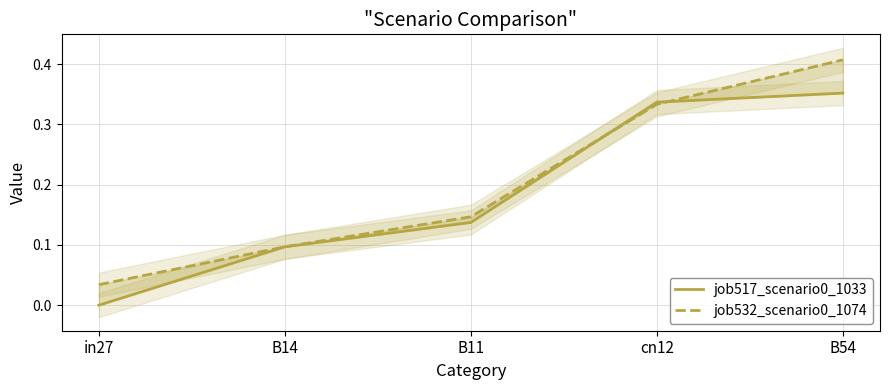

Count the job517_scenario0_1033 values in the range 0 to 1.

5